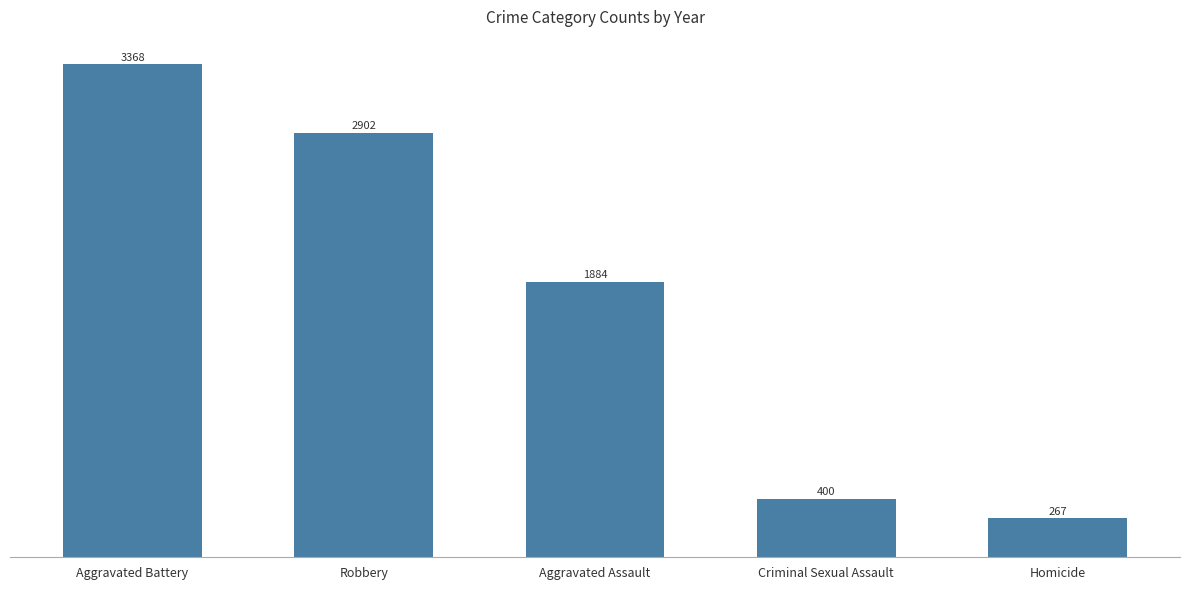

What is the label of the 2nd bar from the right?

Criminal Sexual Assault